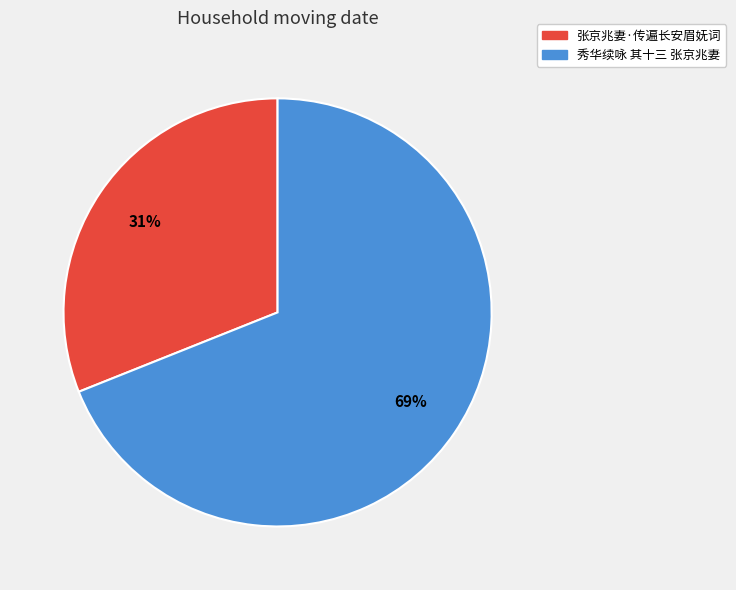

To the nearest percent, what portion does 张京兆妻·传遍长安眉妩词 represent?

31%